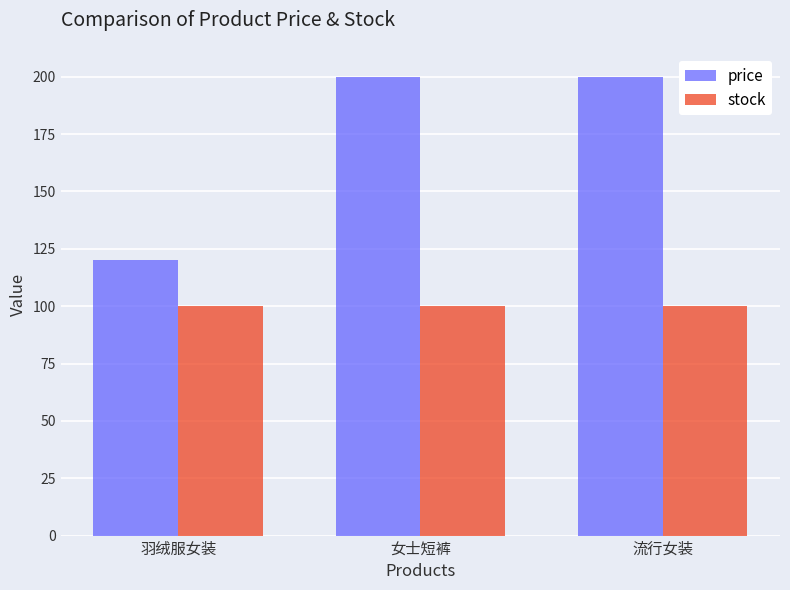

Reading left to right, list all the values displayed in this chart.

price: 120	200	200
stock: 100	100	100